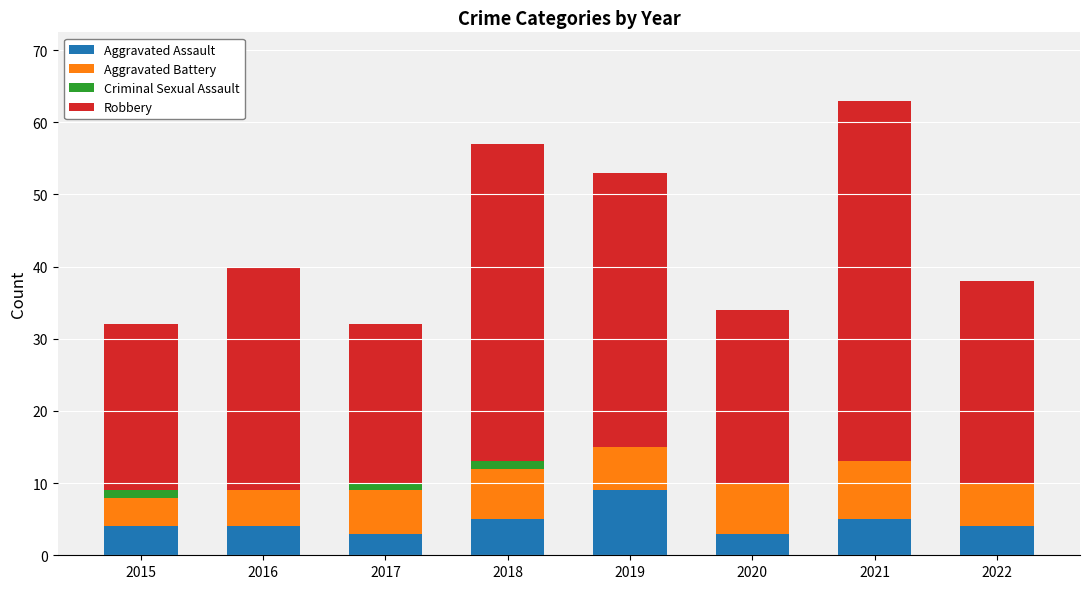

At which category is the sum across all series the highest?

2021